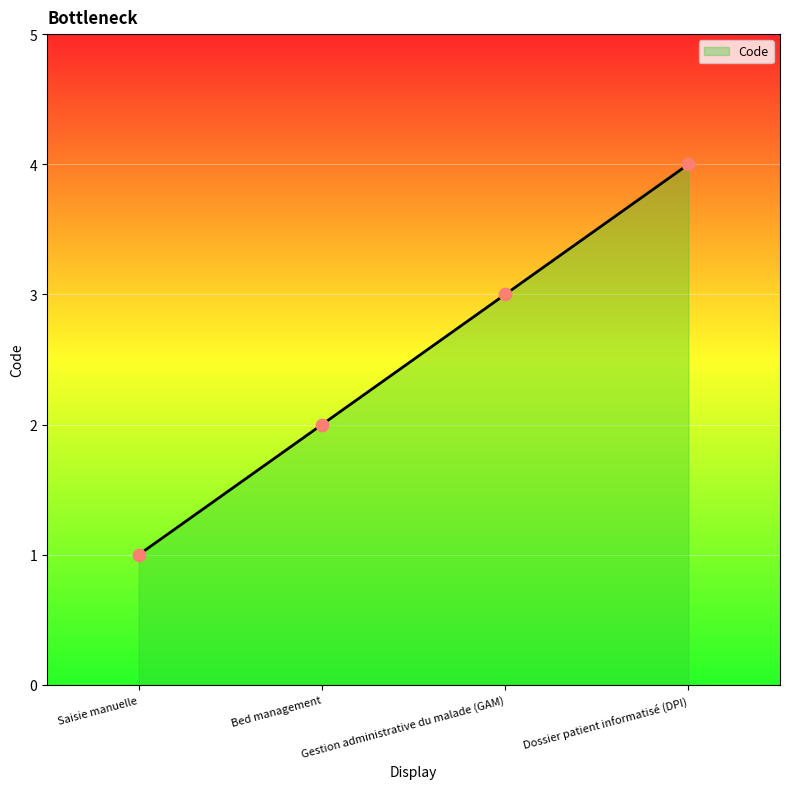

Which has a higher value, Dossier patient informatisé (DPI) or Bed management?

Dossier patient informatisé (DPI)